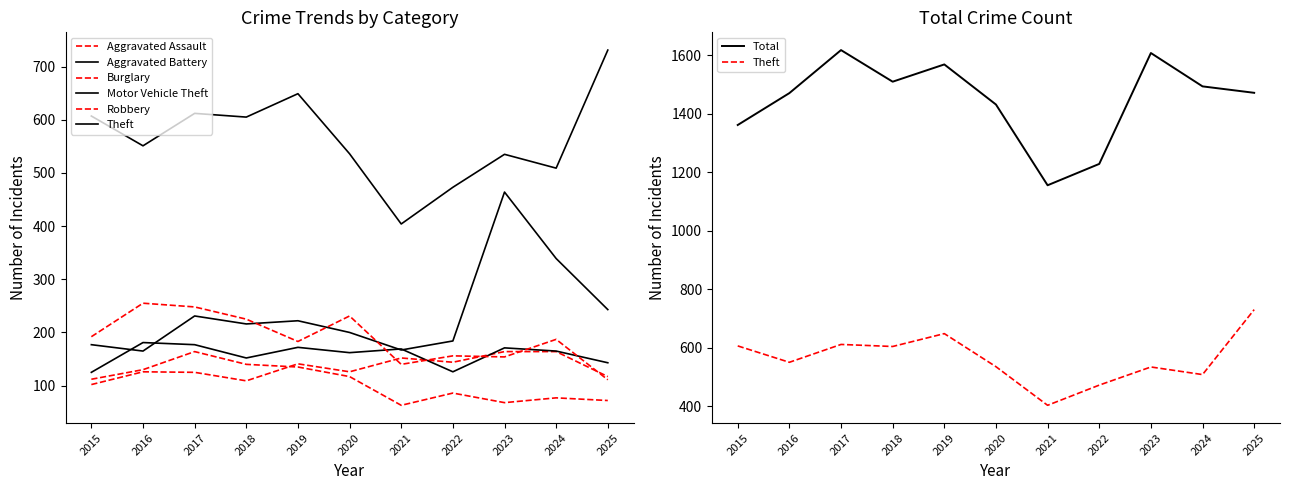

What is the value of the Aggravated Assault point at the 1st from the left?

102